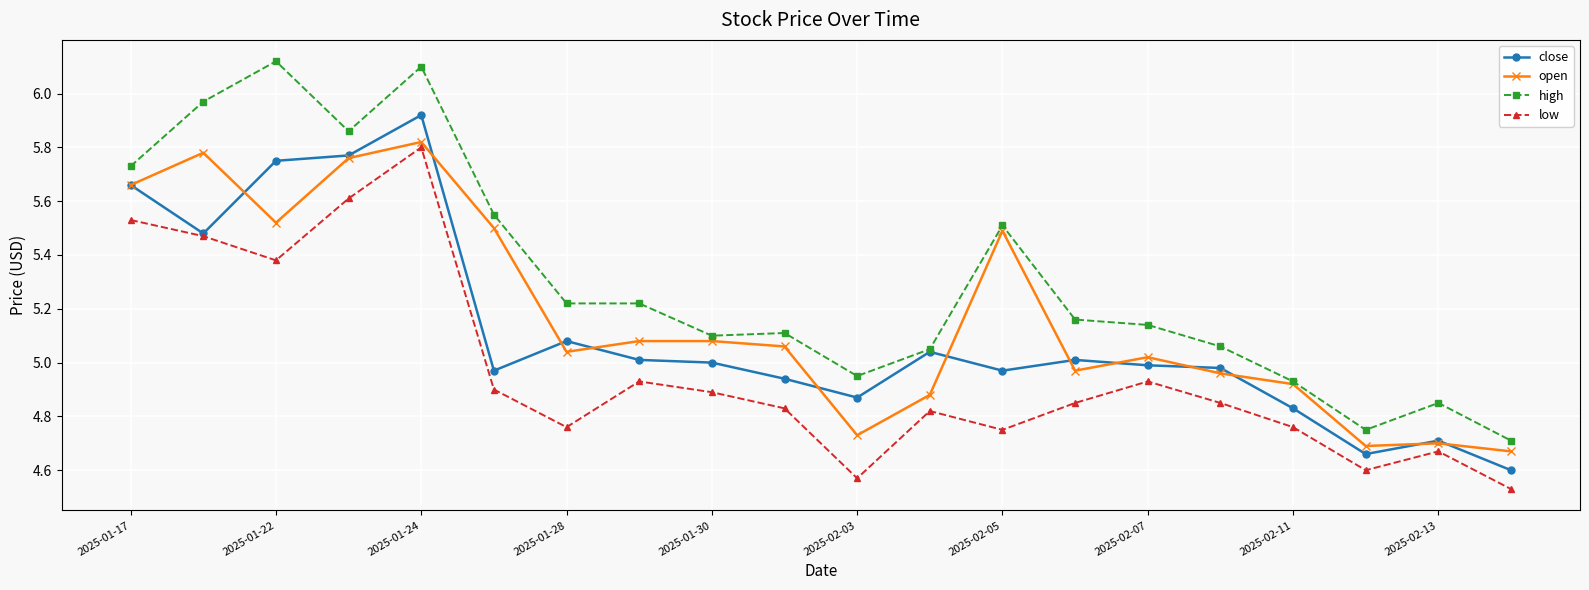

Which series has the largest range (max minus min)?

high